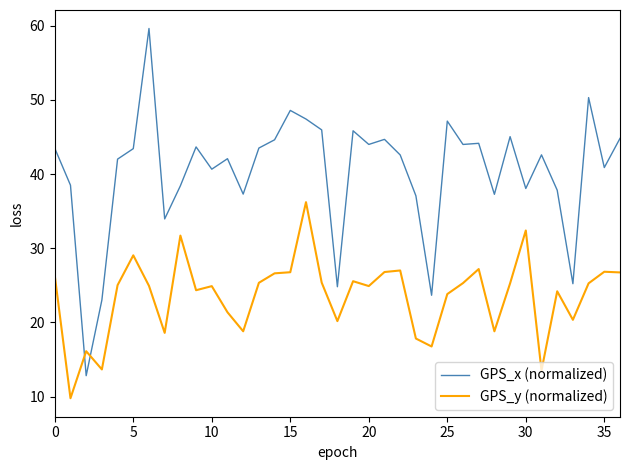

What is the sum of all GPS_x (normalized) values?

1489.4